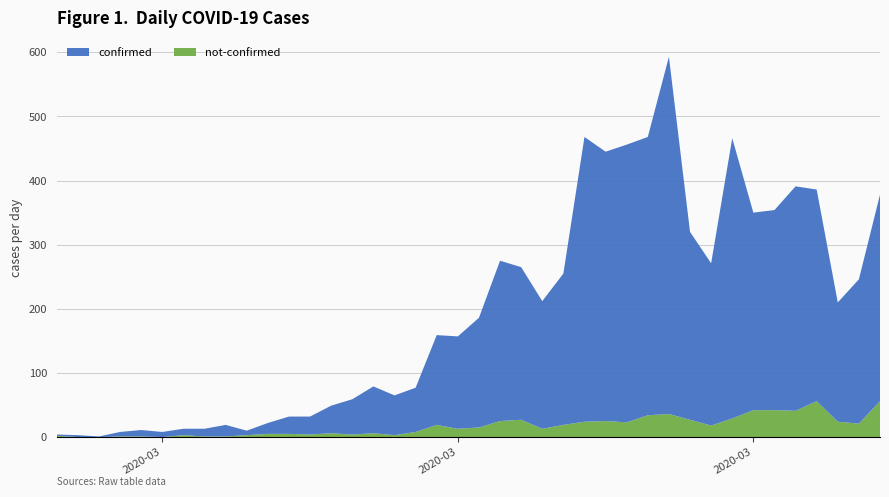

Reading left to right, what are all the values shown in this chart?

confirmed: 2020-02-27=2	2020-02-28=3	2020-02-29=1	2020-03-01=7	2020-03-02=10	2020-03-03=8	2020-03-04=10	2020-03-05=12	2020-03-06=18	2020-03-07=7	2020-03-08=17	2020-03-09=27	2020-03-10=28	2020-03-11=43	2020-03-12=55	2020-03-13=73	2020-03-14=62	2020-03-15=69	2020-03-16=140	2020-03-17=144	2020-03-18=171	2020-03-19=250	2020-03-20=238	2020-03-21=199	2020-03-22=236	2020-03-23=444	2020-03-24=420	2020-03-25=433	2020-03-26=434	2020-03-27=557	2020-03-28=293	2020-03-29=253	2020-03-30=437	2020-03-31=308	2020-04-01=312	2020-04-02=350	2020-04-03=330	2020-04-04=186	2020-04-05=225	2020-04-06=322
not-confirmed: 2020-02-27=2	2020-02-28=0	2020-02-29=0	2020-03-01=1	2020-03-02=1	2020-03-03=0	2020-03-04=3	2020-03-05=1	2020-03-06=1	2020-03-07=3	2020-03-08=5	2020-03-09=5	2020-03-10=4	2020-03-11=6	2020-03-12=4	2020-03-13=6	2020-03-14=3	2020-03-15=8	2020-03-16=19	2020-03-17=13	2020-03-18=15	2020-03-19=25	2020-03-20=27	2020-03-21=13	2020-03-22=19	2020-03-23=24	2020-03-24=25	2020-03-25=23	2020-03-26=34	2020-03-27=36	2020-03-28=27	2020-03-29=18	2020-03-30=29	2020-03-31=42	2020-04-01=42	2020-04-02=41	2020-04-03=56	2020-04-04=24	2020-04-05=21	2020-04-06=56